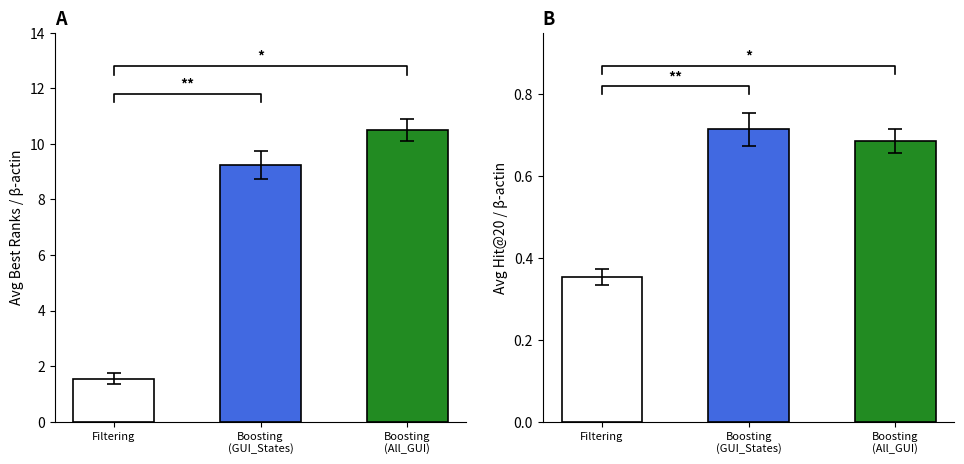

Which series has the largest range (max minus min)?

Avg Best Ranks